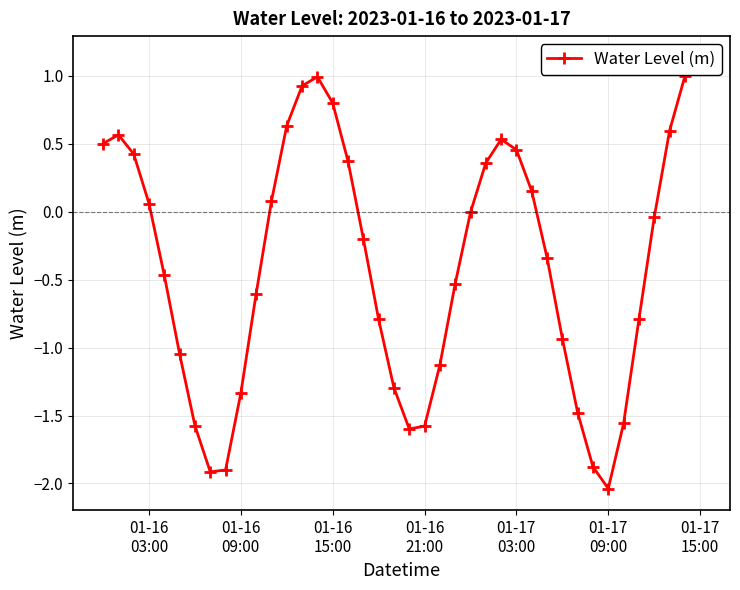

Does the chart display data point markers on the line(s)?

Yes